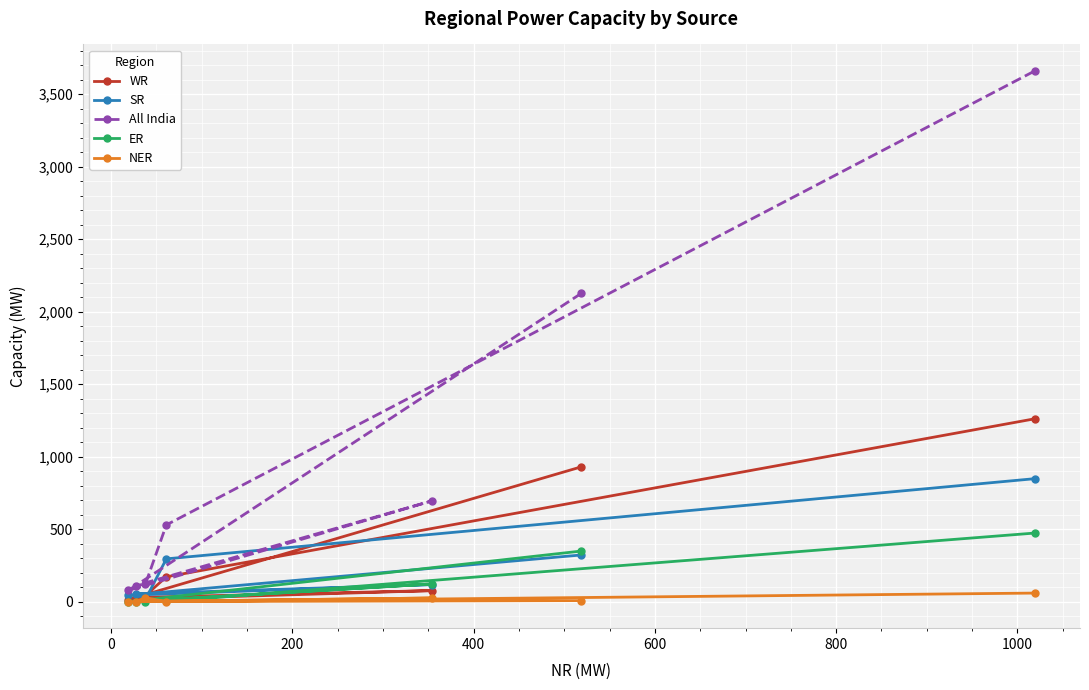

List the series in order of their peak value, lowest first.

NER, ER, SR, WR, All India